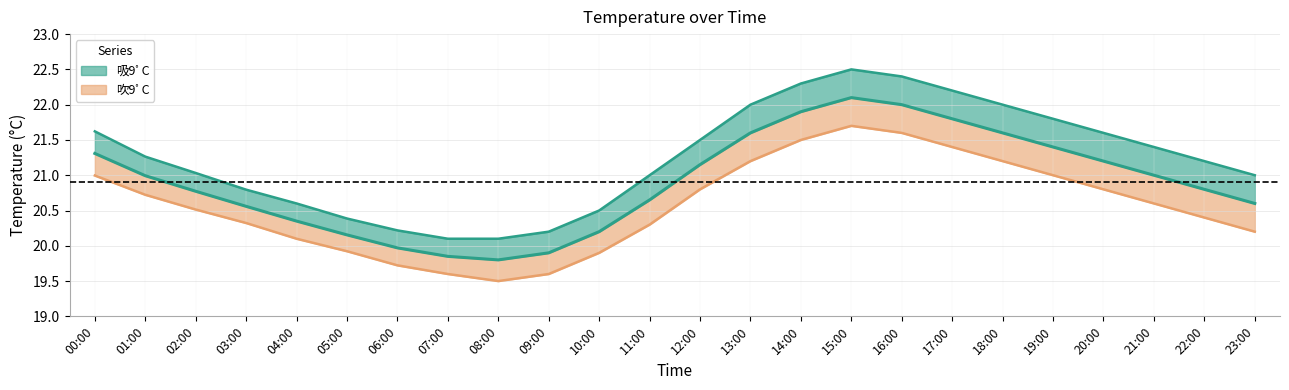

Rank the categories by 吹9ﾟC value from lowest to highest.

08:00, 07:00, 09:00, 06:00, 10:00, 05:00, 04:00, 23:00, 11:00, 03:00, 22:00, 02:00, 21:00, 01:00, 12:00, 20:00, 00:00, 19:00, 13:00, 18:00, 17:00, 14:00, 16:00, 15:00